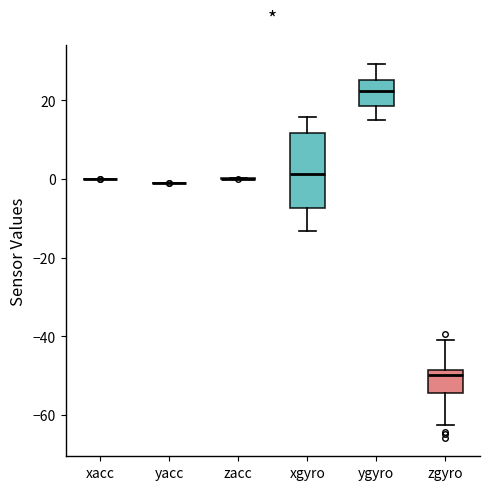

Which box is the tallest, from its lower edge to its upper edge?

xgyro